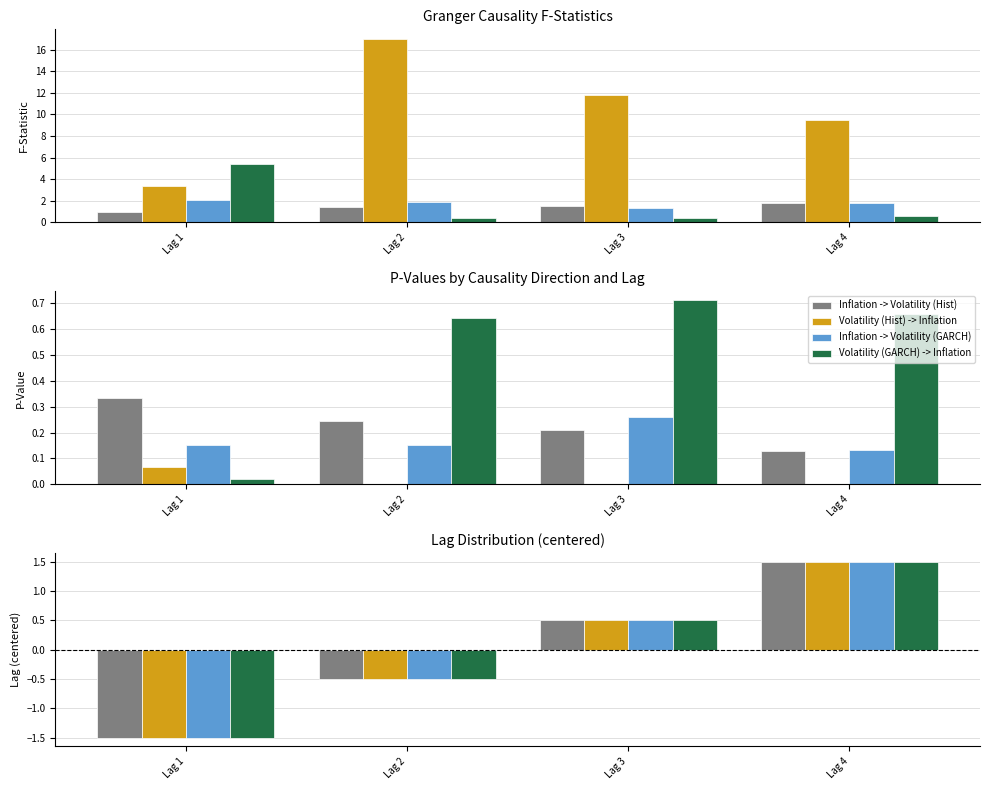

Where is Inflation -> Volatility (GARCH) nearest to the value 0?

Lag 2